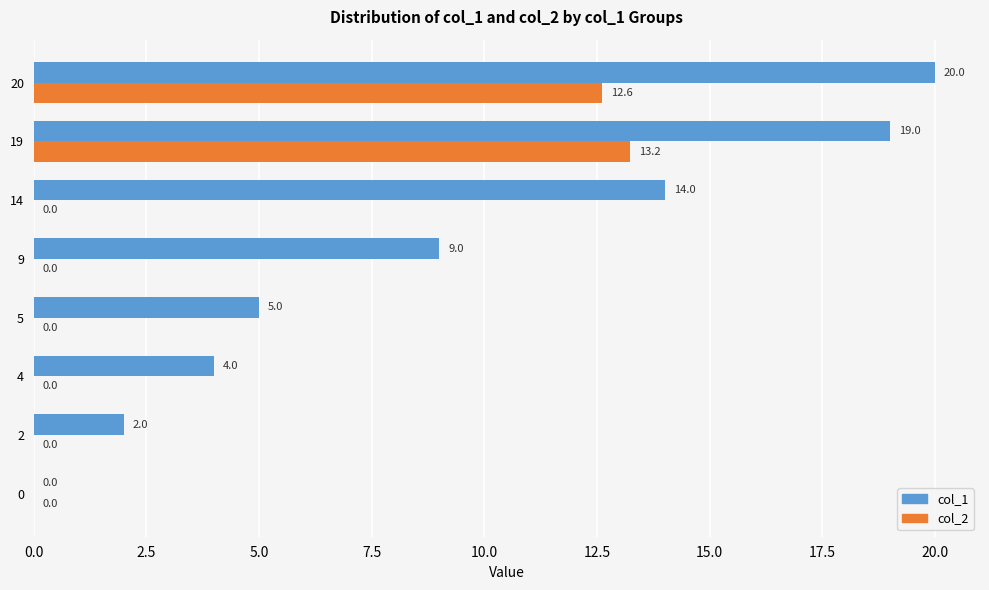

True or false: col_2 has a value of 20.6 at 20.

False